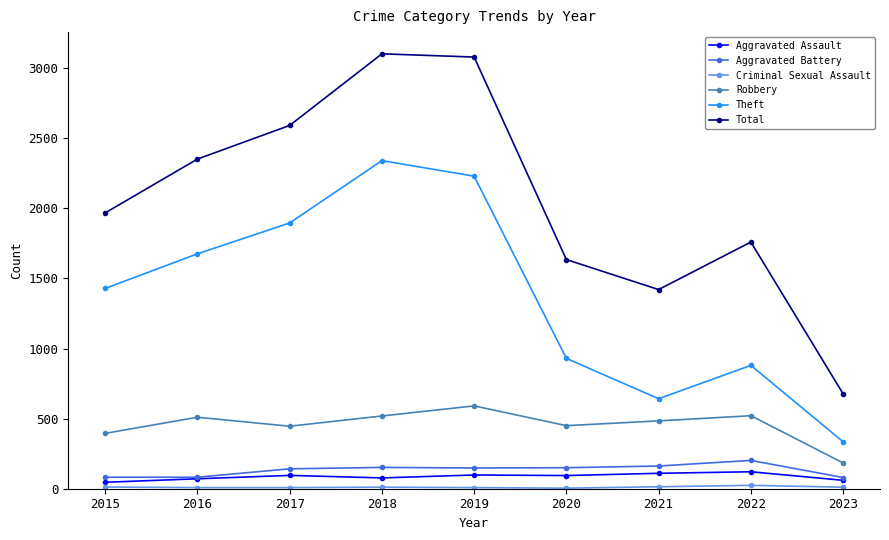

What is the difference between the highest and lowest values at 2020?

1631